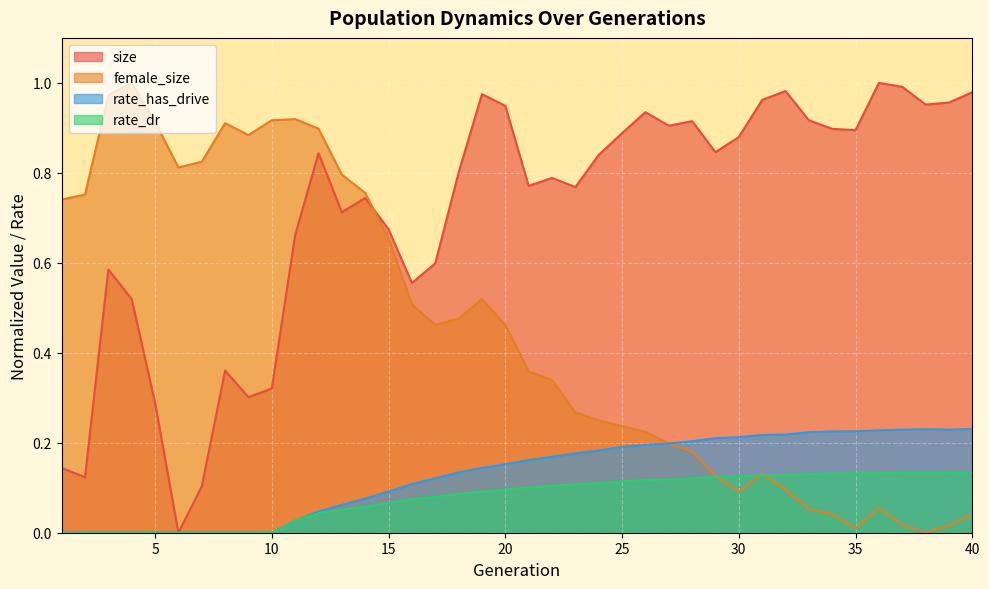

What is the value of the size point at the 15th from the left?

0.7